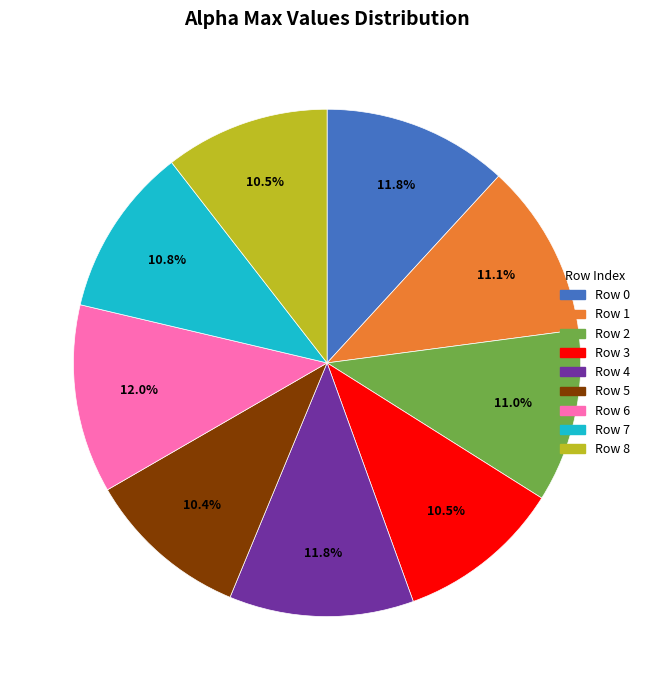

Is there any slice that represents more than half of the pie?

No